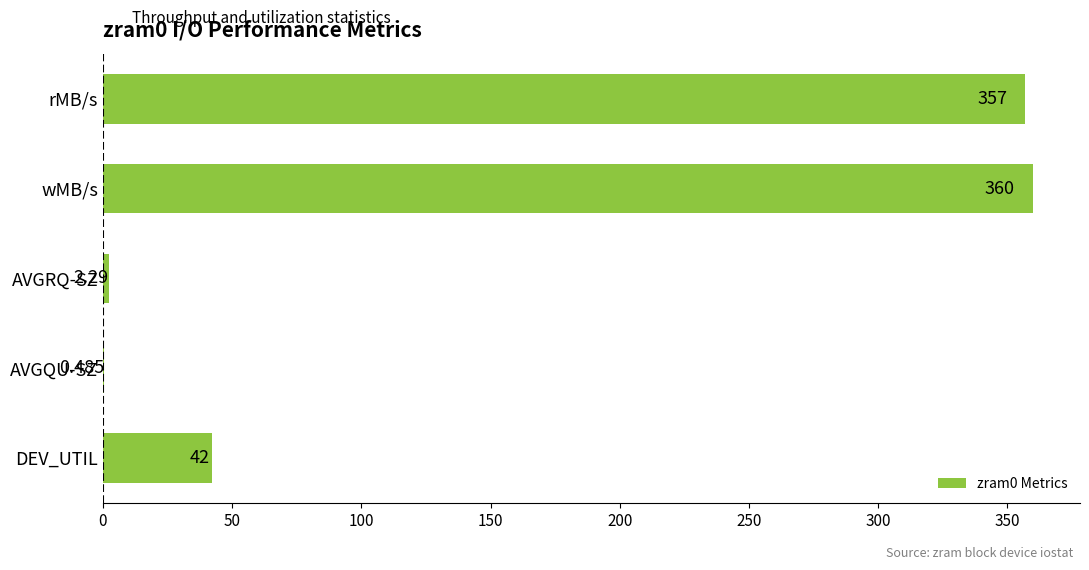

Where is the data nearest to the value 180?

DEV_UTIL